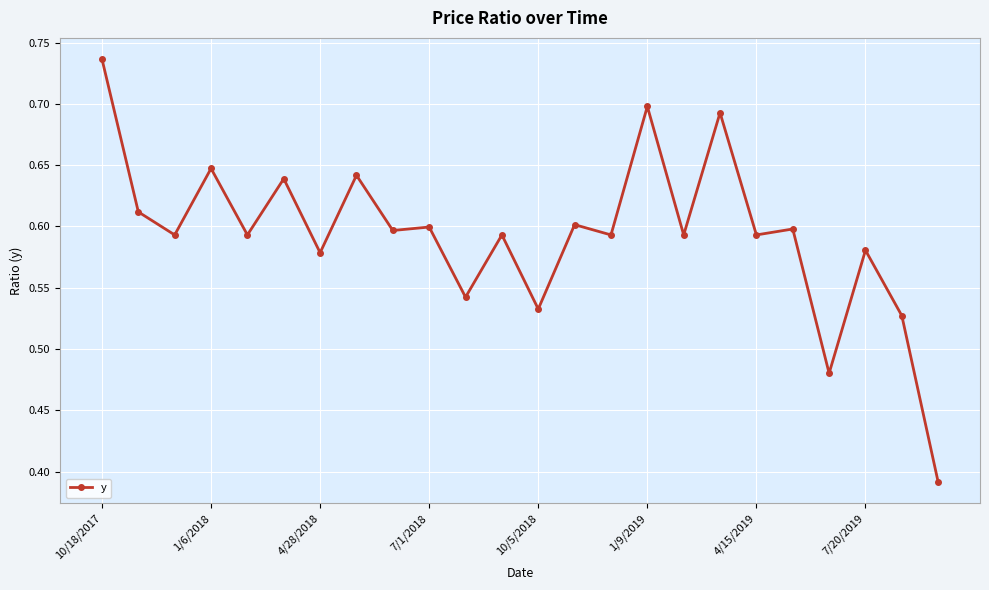

What is the sum of all values?

14.3